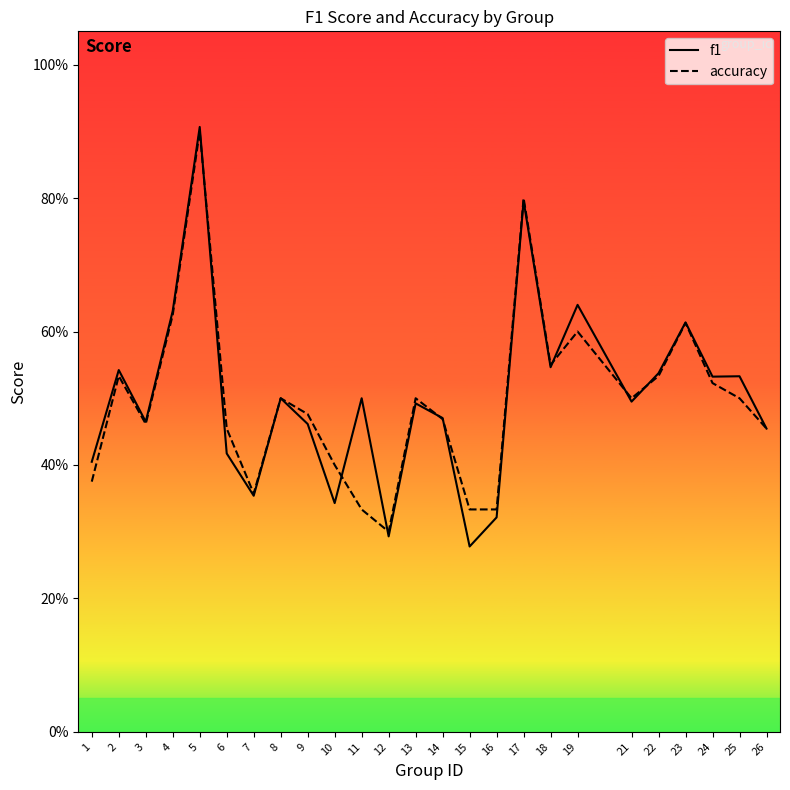

Is the value of f1 at 18 greater than the value of accuracy at 2?

Yes